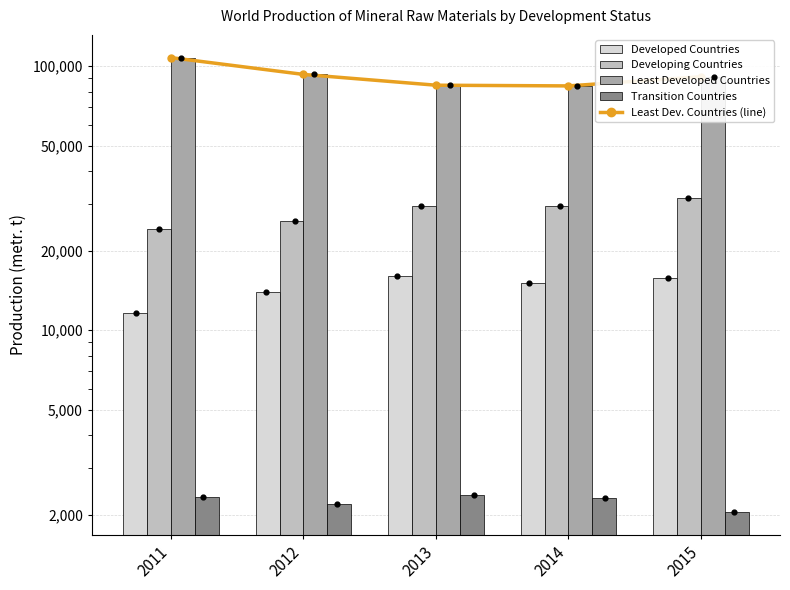

Which series has the widest spread of Y values?

Least Dev. Countries (line)